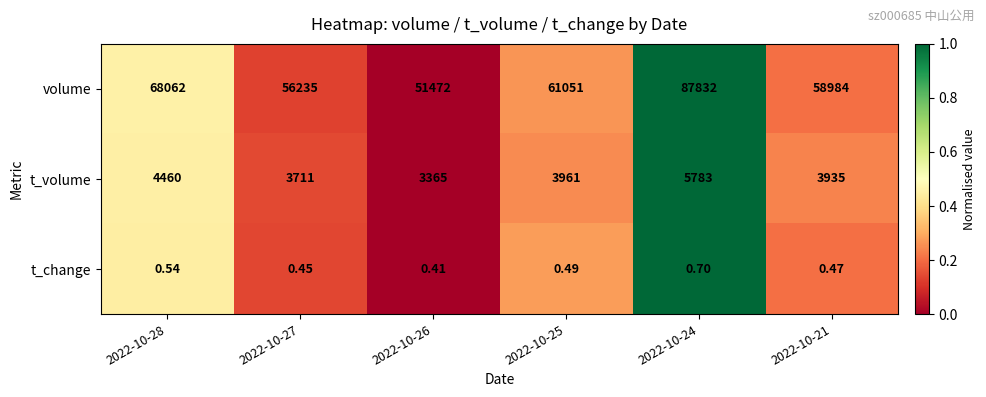

At which category is the sum across all series the highest?

2022-10-24